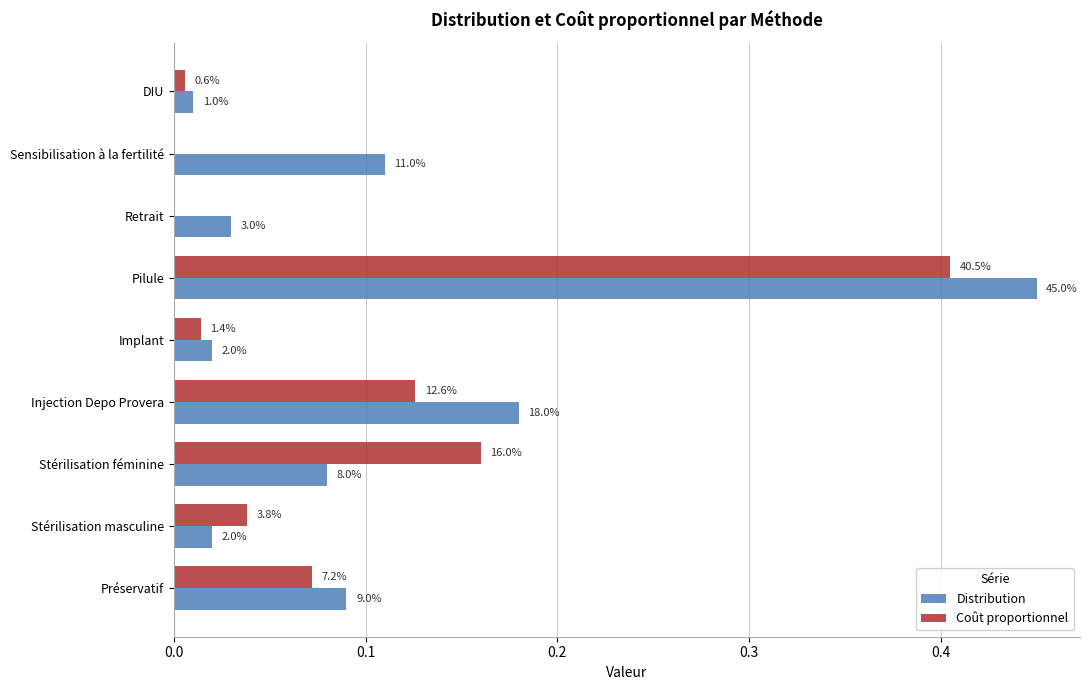

What are all the series names shown in the legend?

Distribution, Coût proportionnel